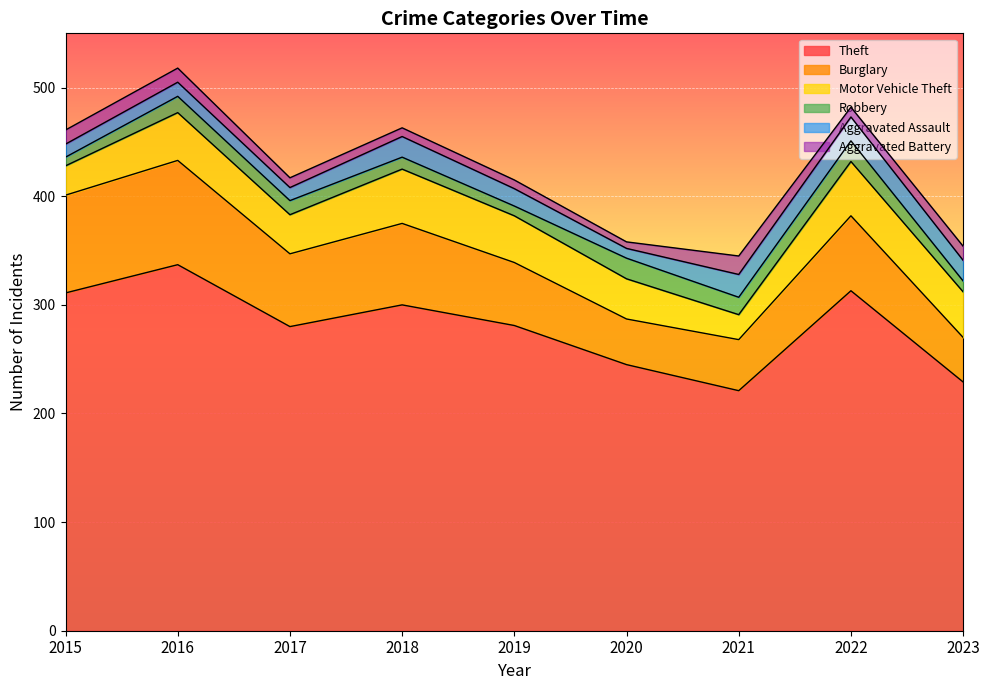

What is the sum of all Motor Vehicle Theft values?

352